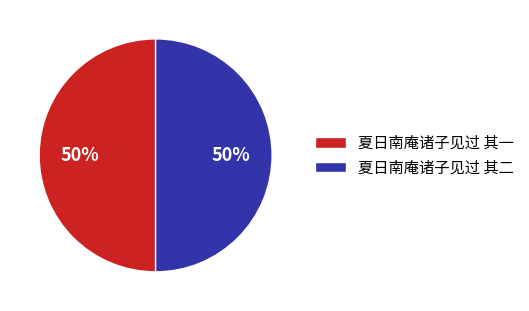

Do 夏日南庵诸子见过 其二 and 夏日南庵诸子见过 其一 together represent more than half of the pie?

Yes